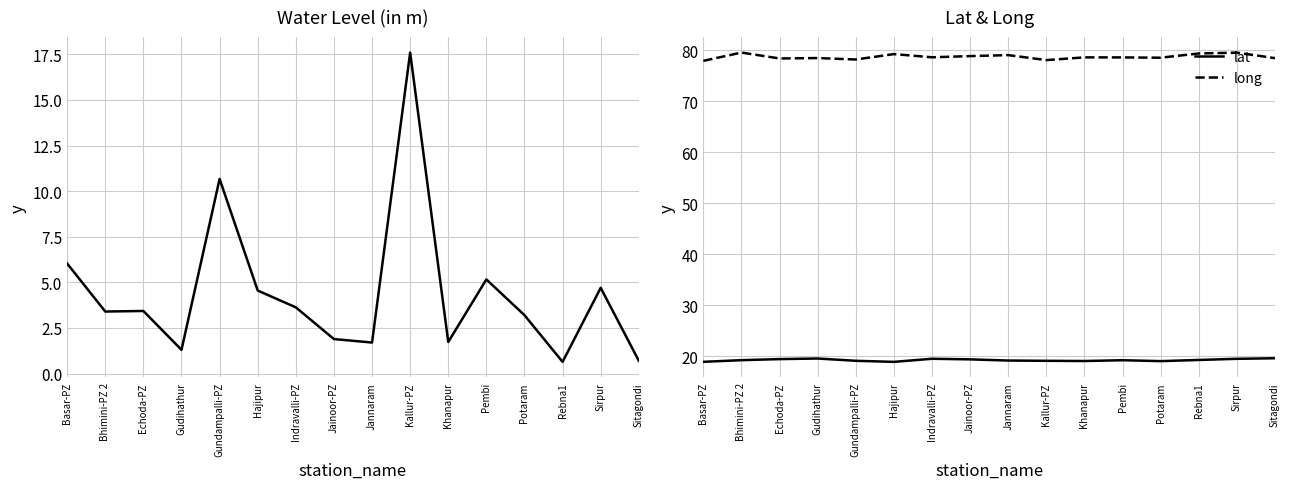

At which category does the chart reach its peak across all series?

Bhimini-PZ 2